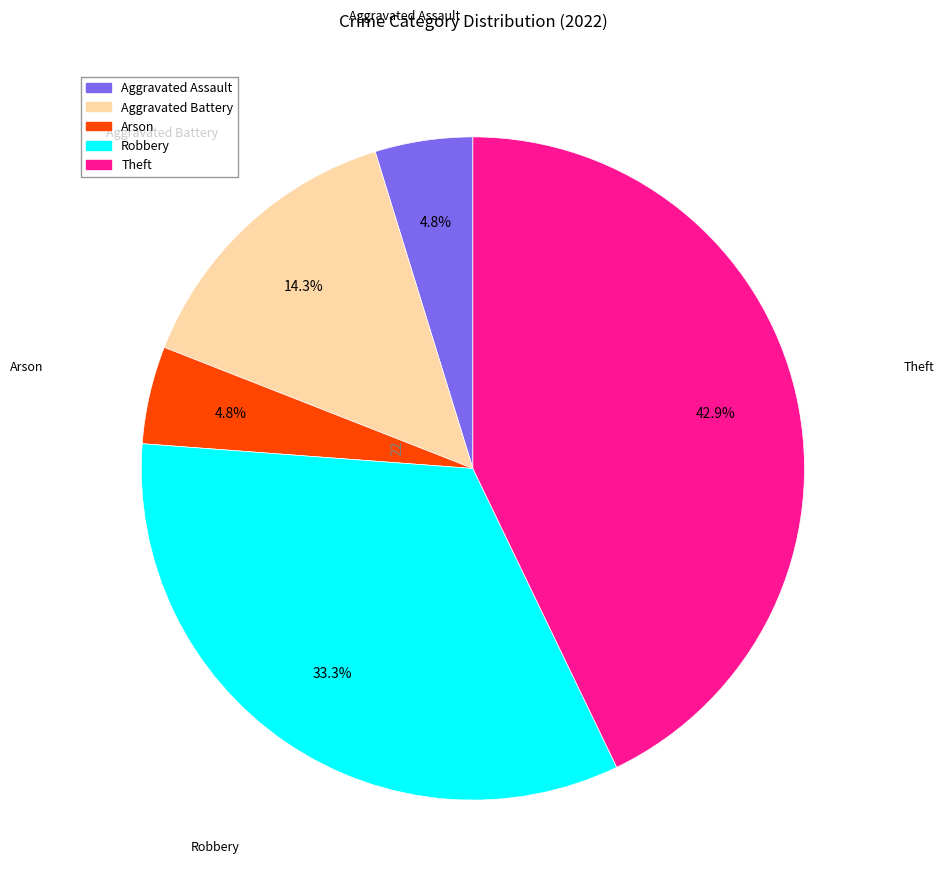

What portion of the pie excludes Arson?

95.2%